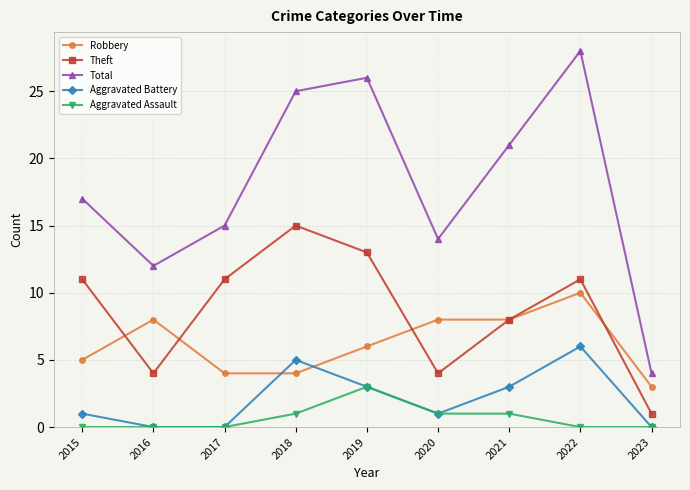

At which category is the sum across all series the highest?

2022